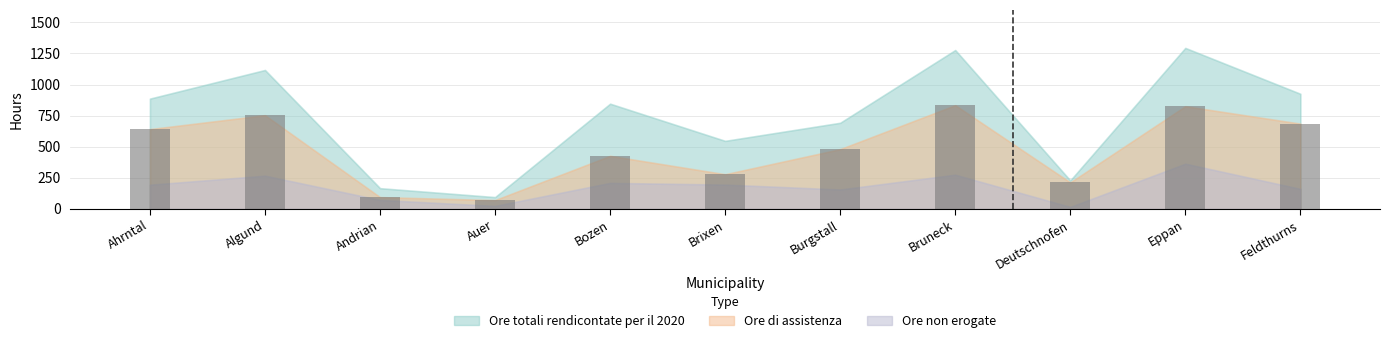

What is the approximate value at Bozen?

426.5